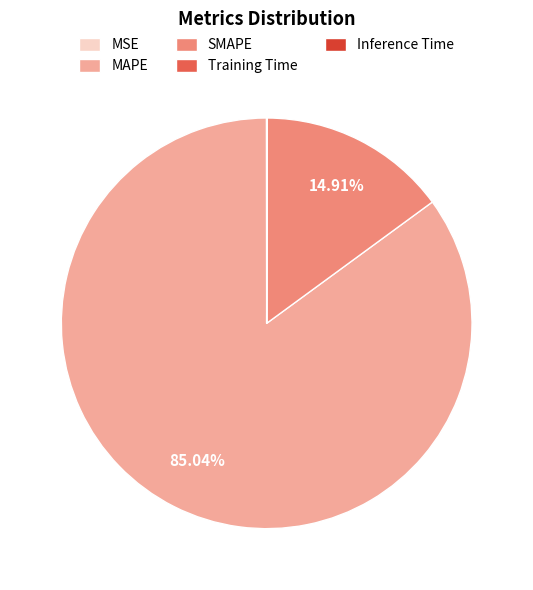

True or false: MAPE accounts for 74% of the total.

False